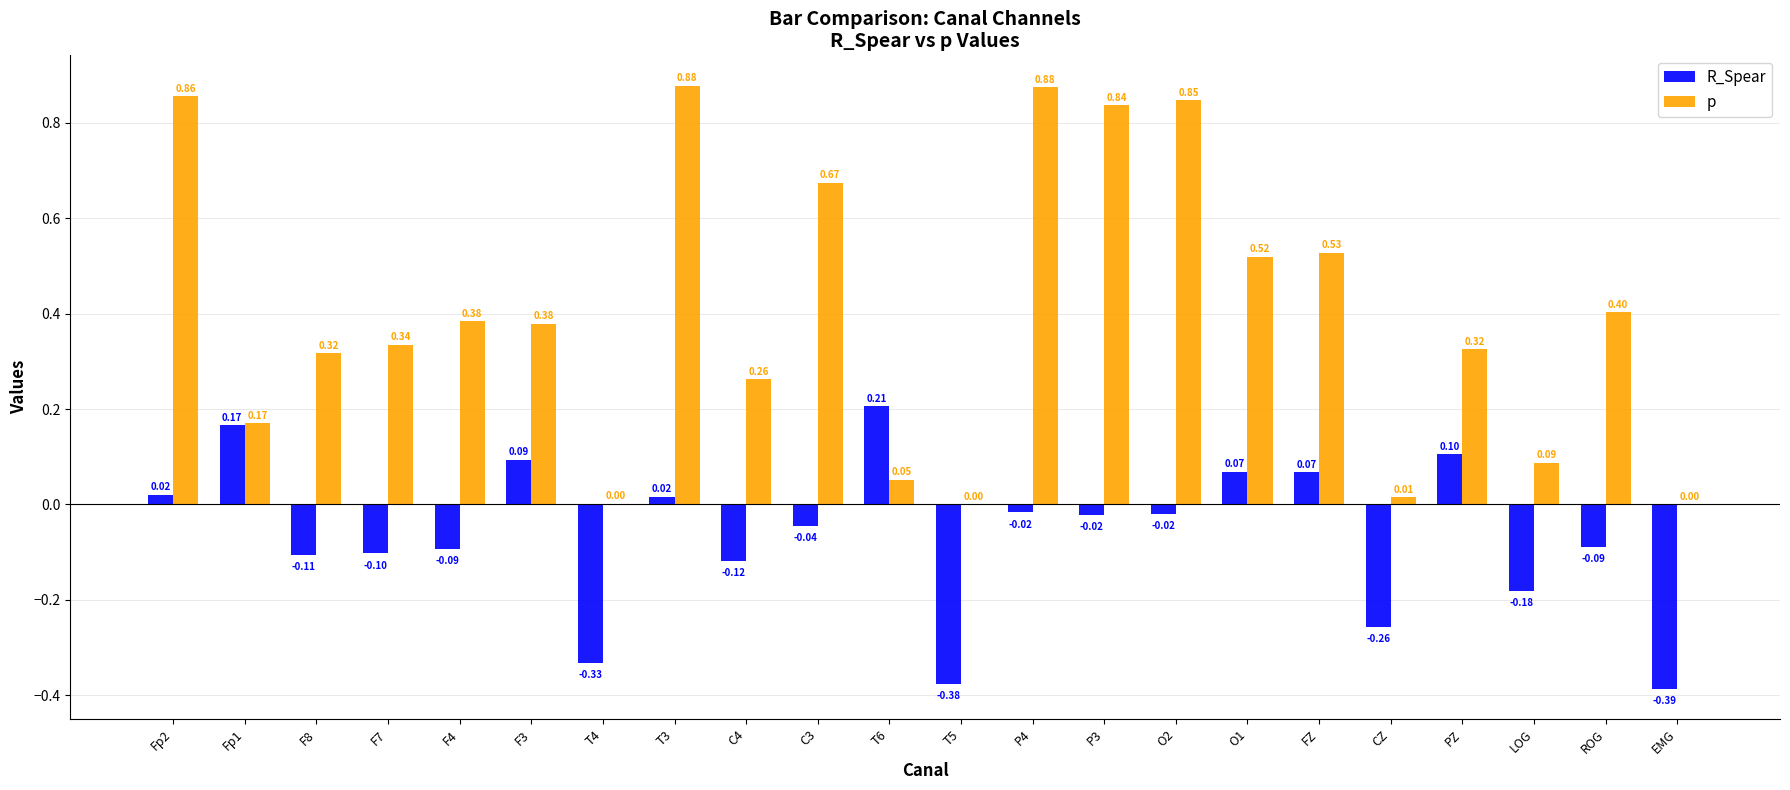

Which series has the largest total across all categories?

p